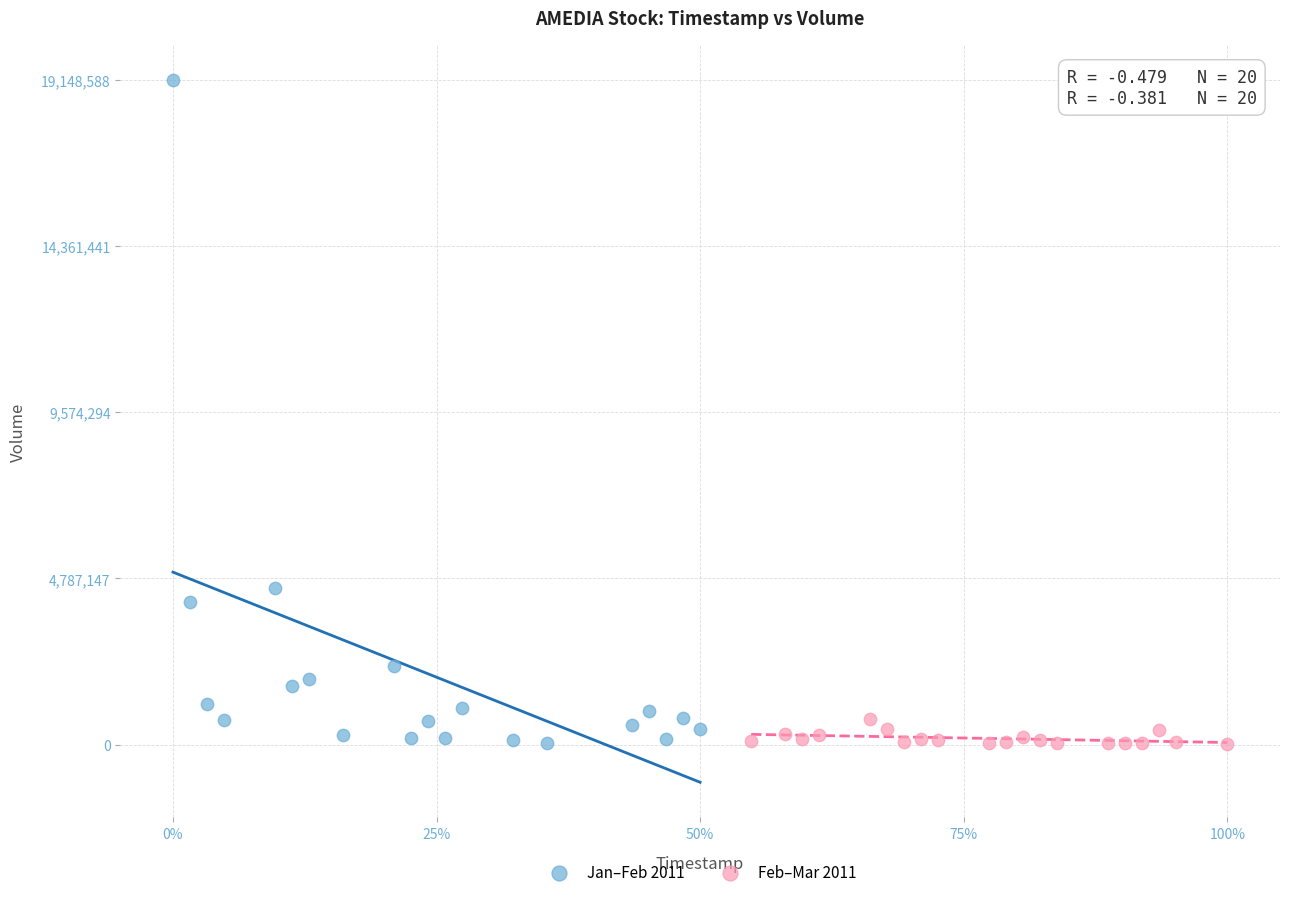

Which series reaches the maximum Y coordinate?

Jan–Feb 2011